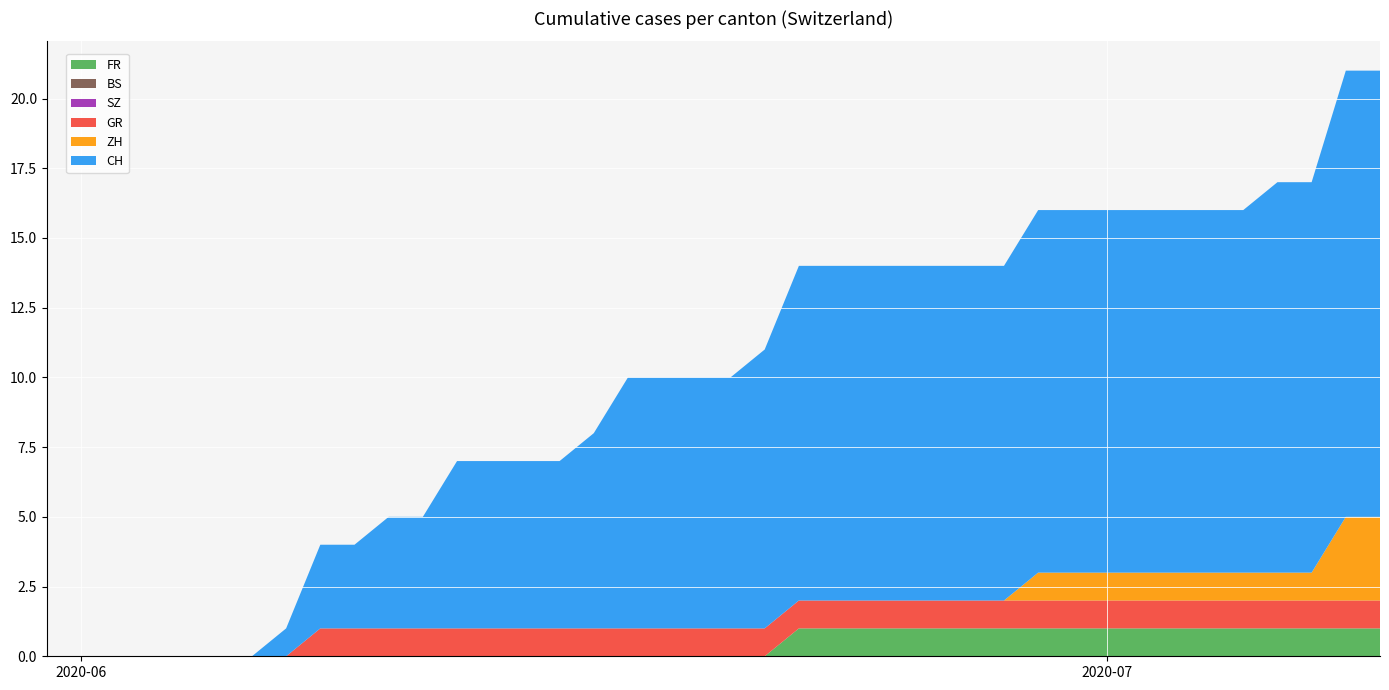

Reading left to right, what are all the values shown in this chart?

FR: 0	0	0	0	0	0	0	0	0	0	0	0	0	0	0	0	0	0	0	0	0	0	1	1	1	1	1	1	1	1	1	1	1	1	1	1	1	1	1	1
BS: 0	0	0	0	0	0	0	0	0	0	0	0	0	0	0	0	0	0	0	0	0	0	0	0	0	0	0	0	0	0	0	0	0	0	0	0	0	0	0	0
SZ: 0	0	0	0	0	0	0	0	0	0	0	0	0	0	0	0	0	0	0	0	0	0	0	0	0	0	0	0	0	0	0	0	0	0	0	0	0	0	0	0
GR: 0	0	0	0	0	0	0	0	1	1	1	1	1	1	1	1	1	1	1	1	1	1	1	1	1	1	1	1	1	1	1	1	1	1	1	1	1	1	1	1
ZH: 0	0	0	0	0	0	0	0	0	0	0	0	0	0	0	0	0	0	0	0	0	0	0	0	0	0	0	0	0	1	1	1	1	1	1	1	1	1	3	3
CH: 0	0	0	0	0	0	0	1	3	3	4	4	6	6	6	6	7	9	9	9	9	10	12	12	12	12	12	12	12	13	13	13	13	13	13	13	14	14	16	16